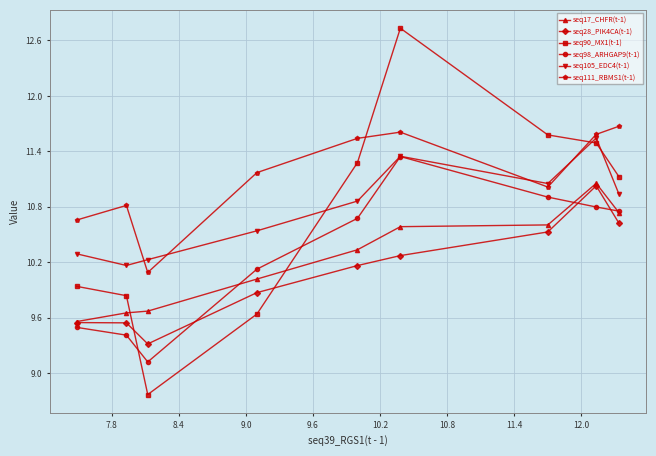

How many categories are shown in the chart?

9